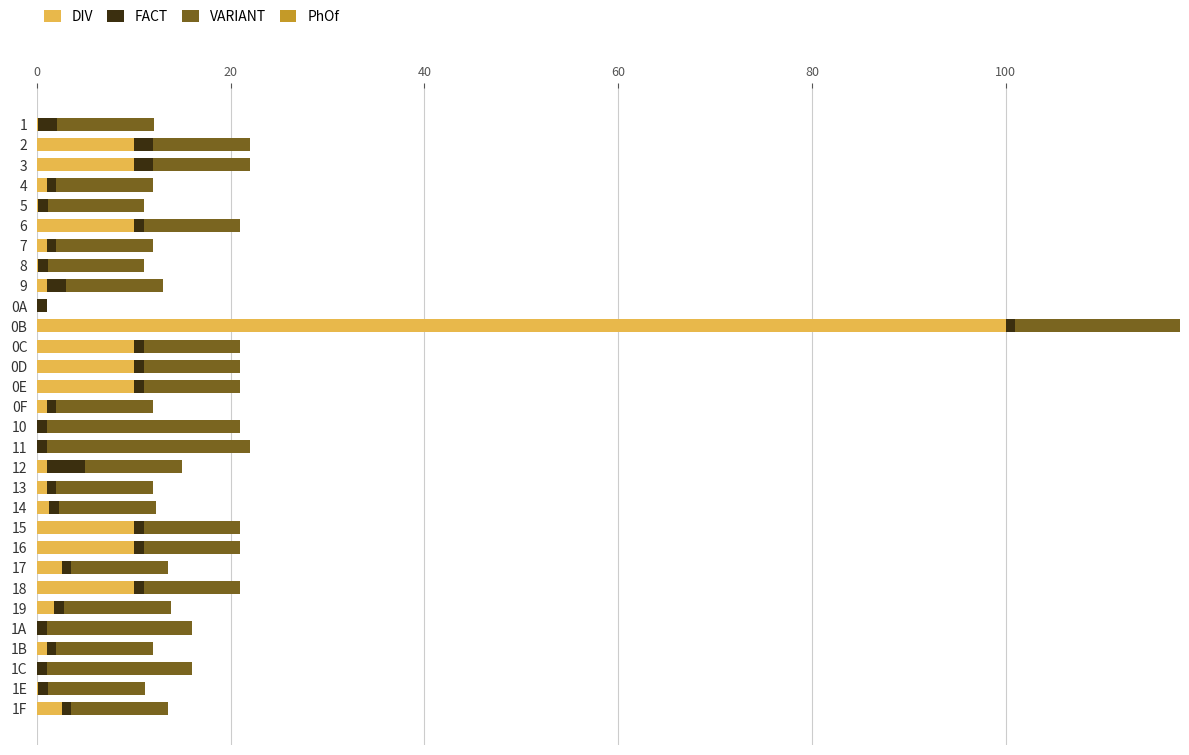

What value does the FACT series have at 10?

1.0